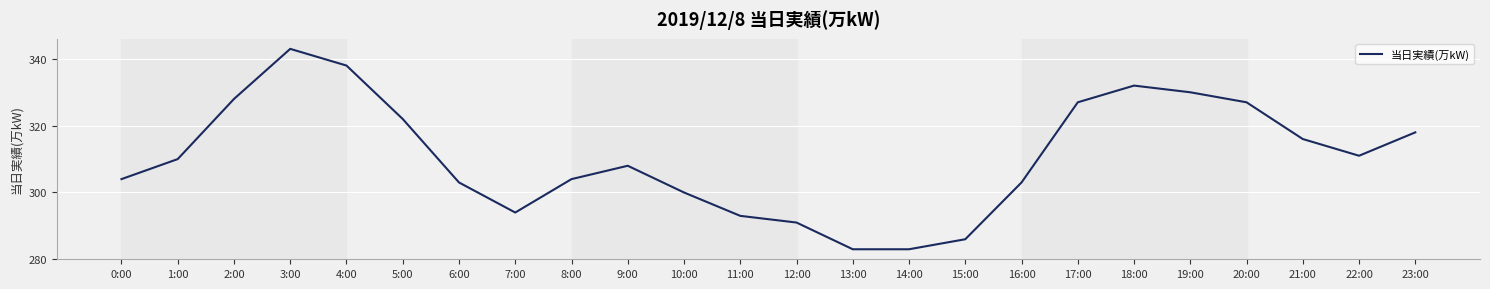

The chart shows a value of 116 at 1:00. True or false?

False